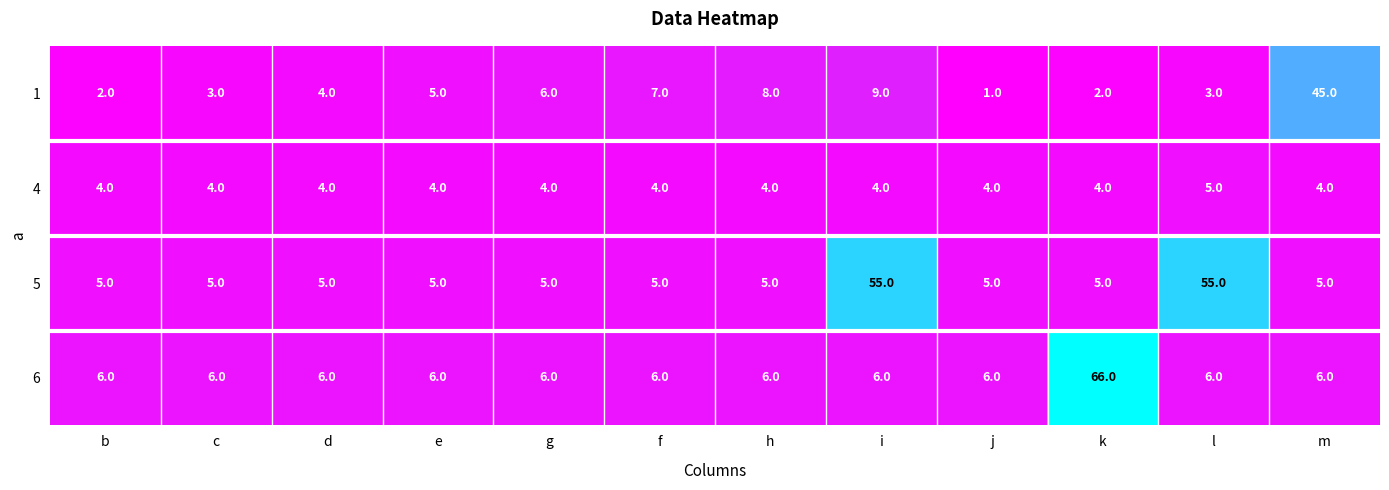

What is the difference between the 1 values at j and e?

4